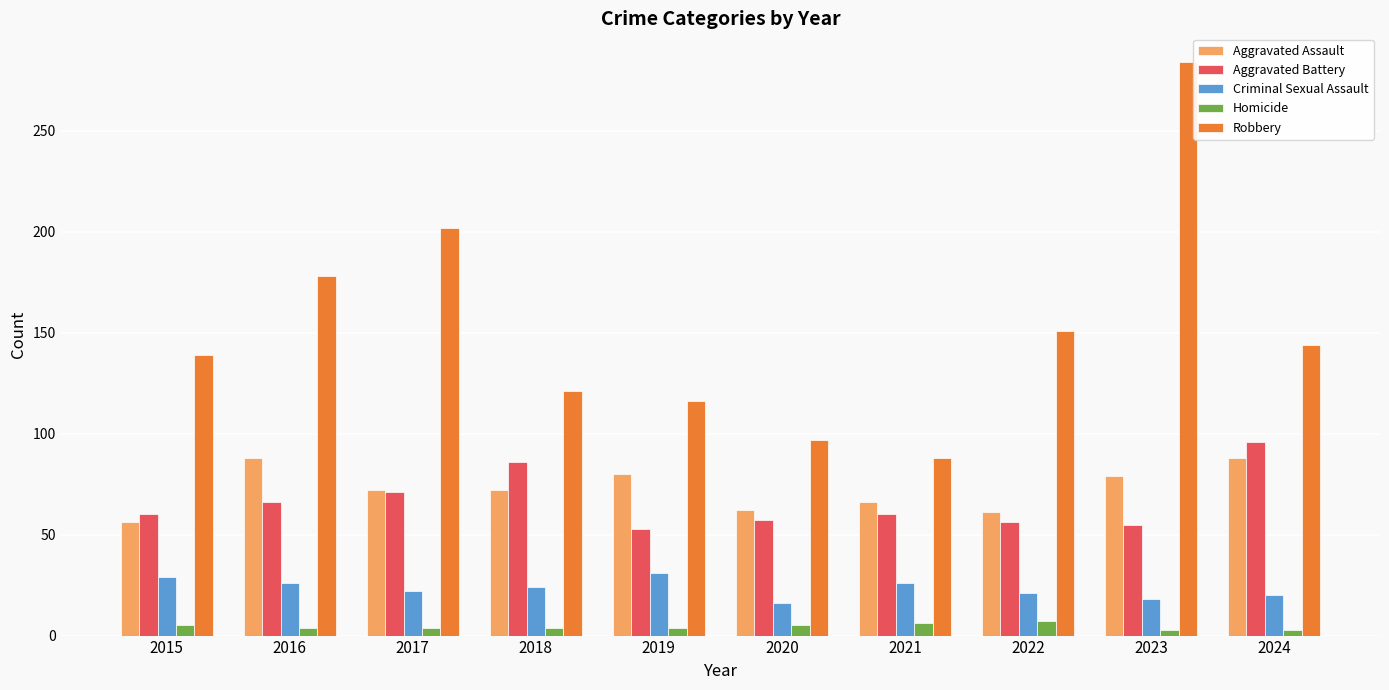

What is the maximum value for Aggravated Assault?

88